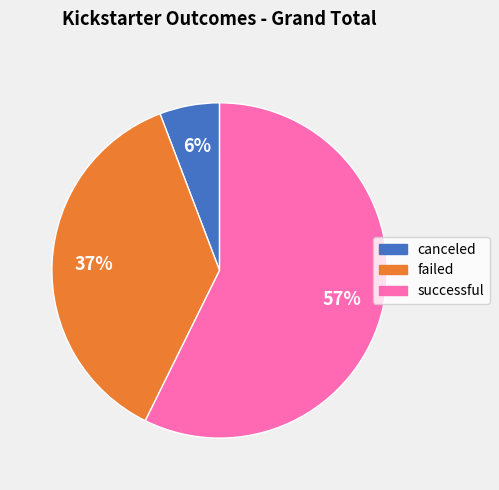

How many slices are in this pie chart?

3